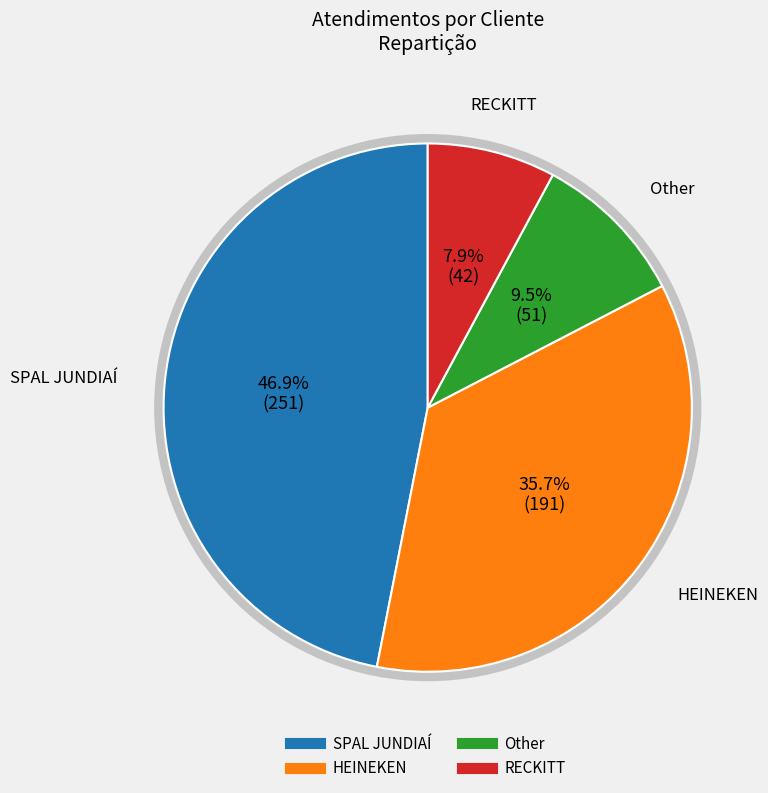

Between Other and RECKITT, which is larger?

Other